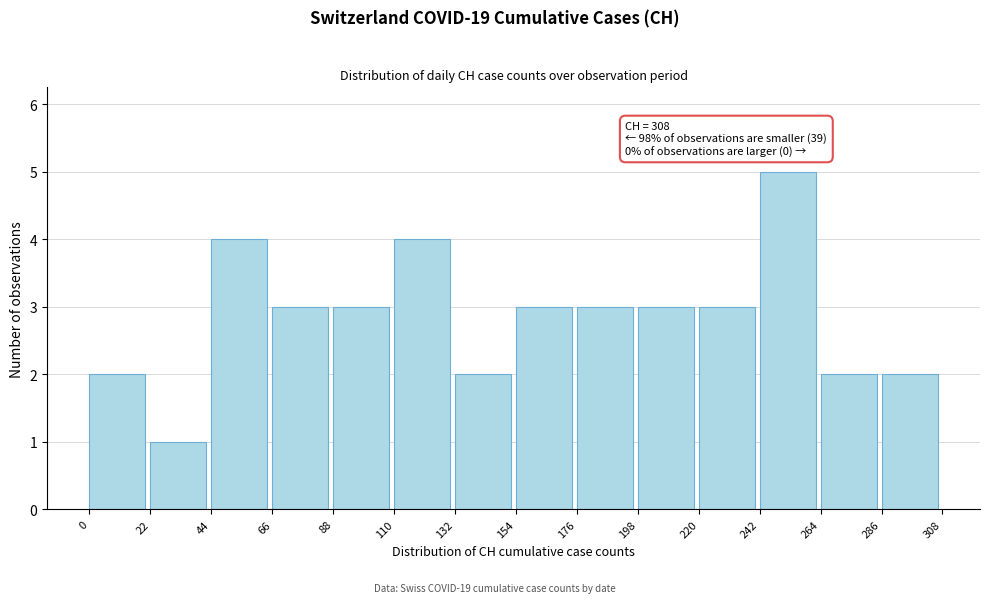

Which range on the x-axis has the tallest bar?

242 to 264